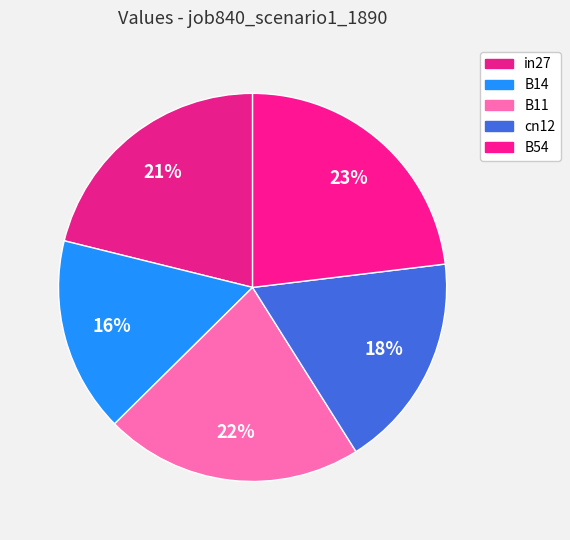

Is there a majority slice in this chart?

No